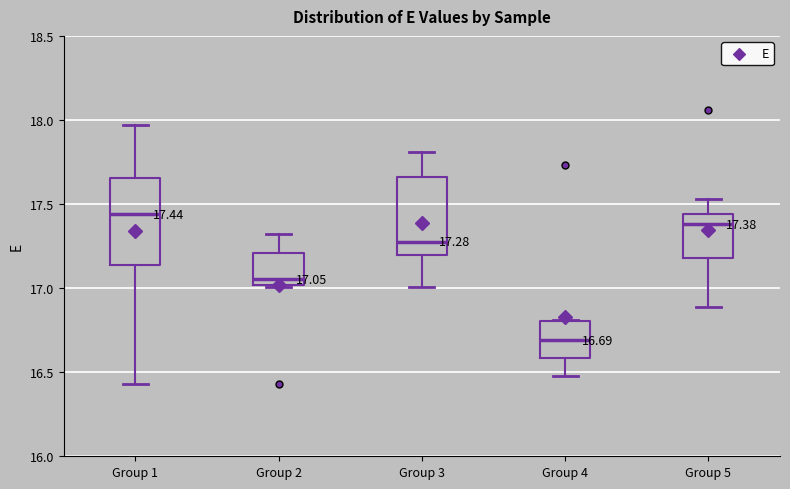

Which box's median line is the lowest?

Group 4